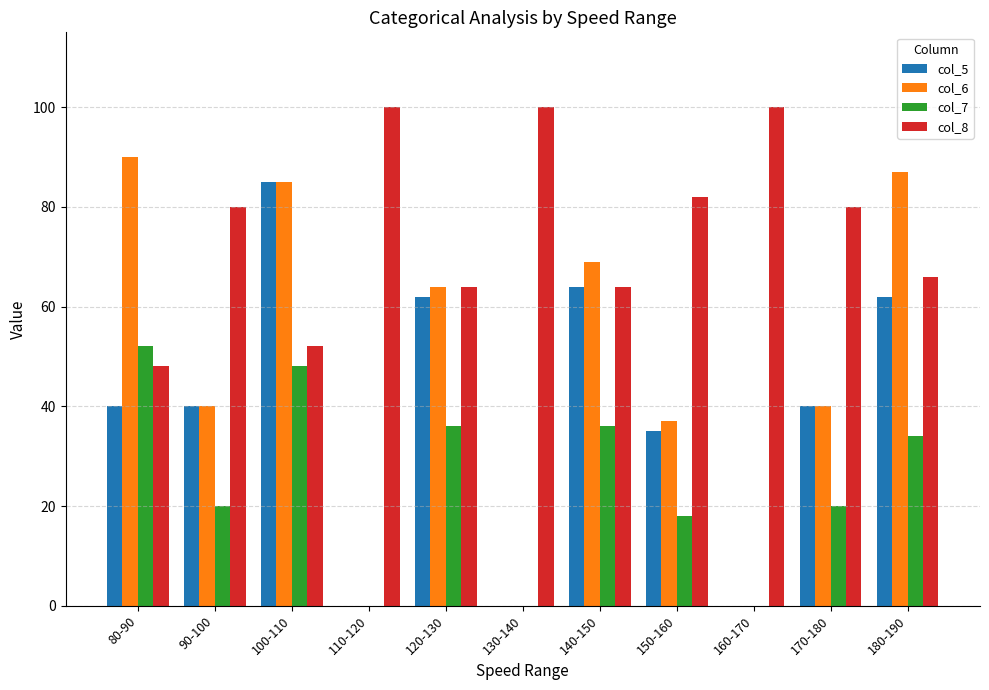

The value of col_8 at 170-180 is 128. True or false?

False